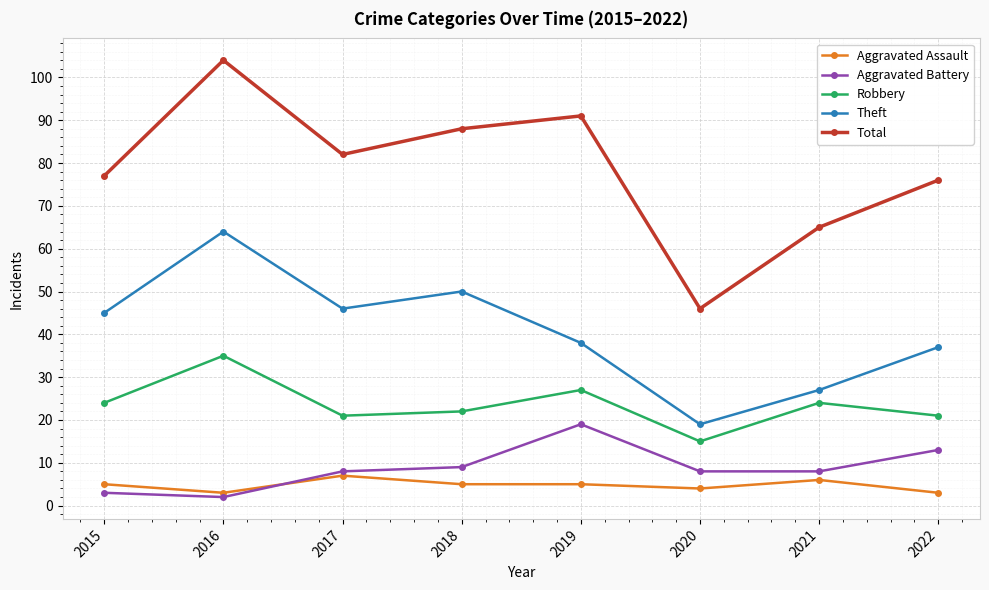

True or false: Robbery and Theft cross at least once.

False